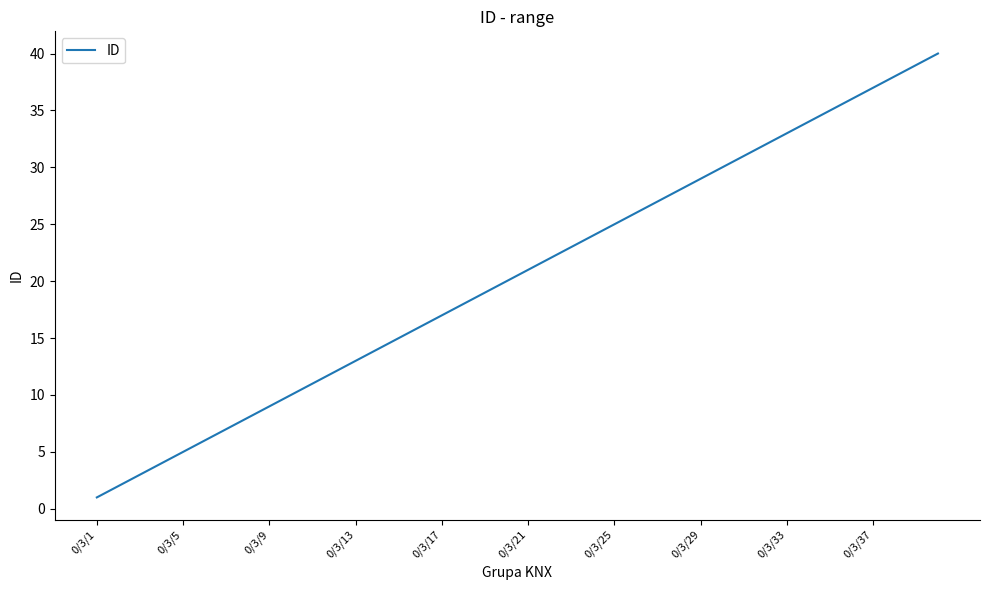

What is the greatest value displayed?

40